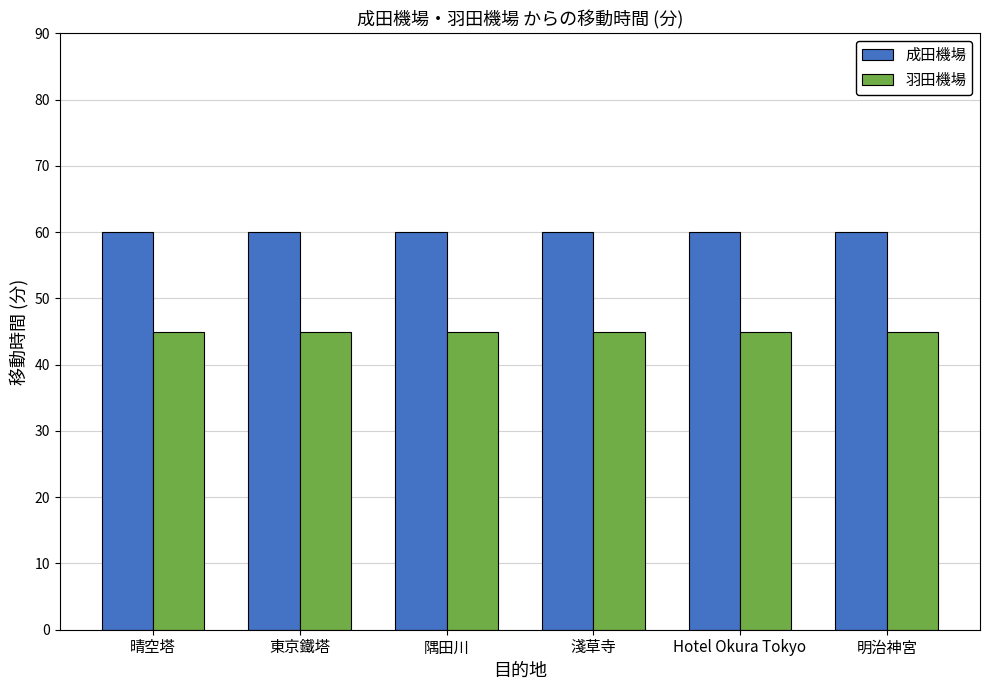

What is the spread (max minus min) of values at 東京鐵塔?

15